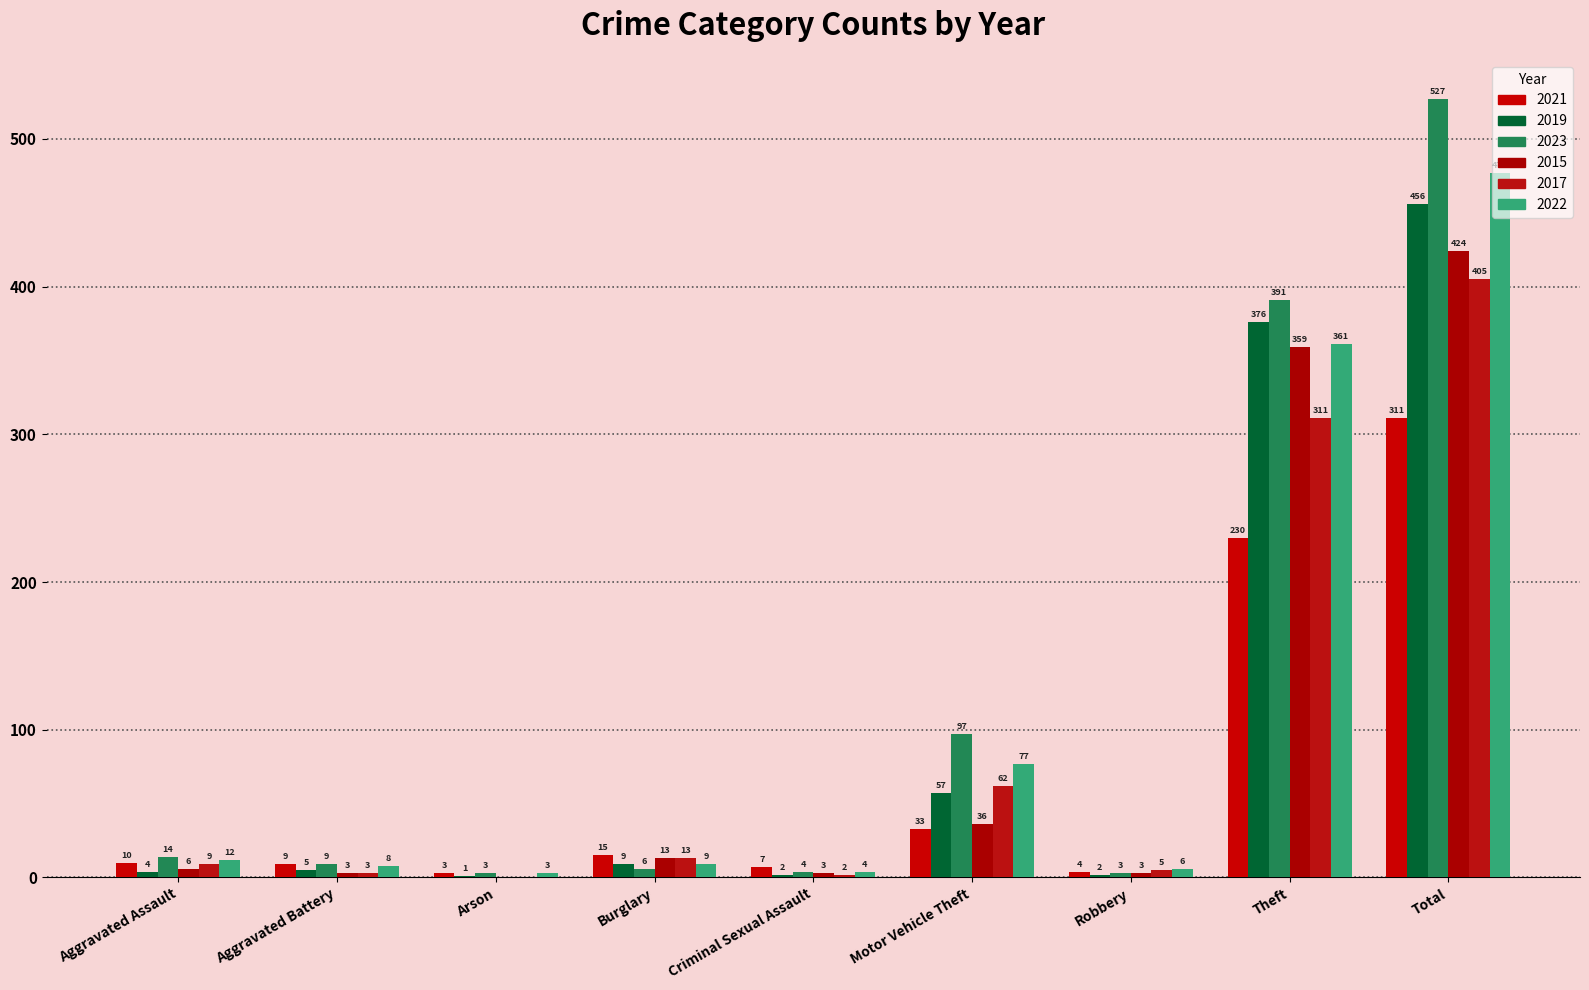

How many distinct data groups are displayed?

6